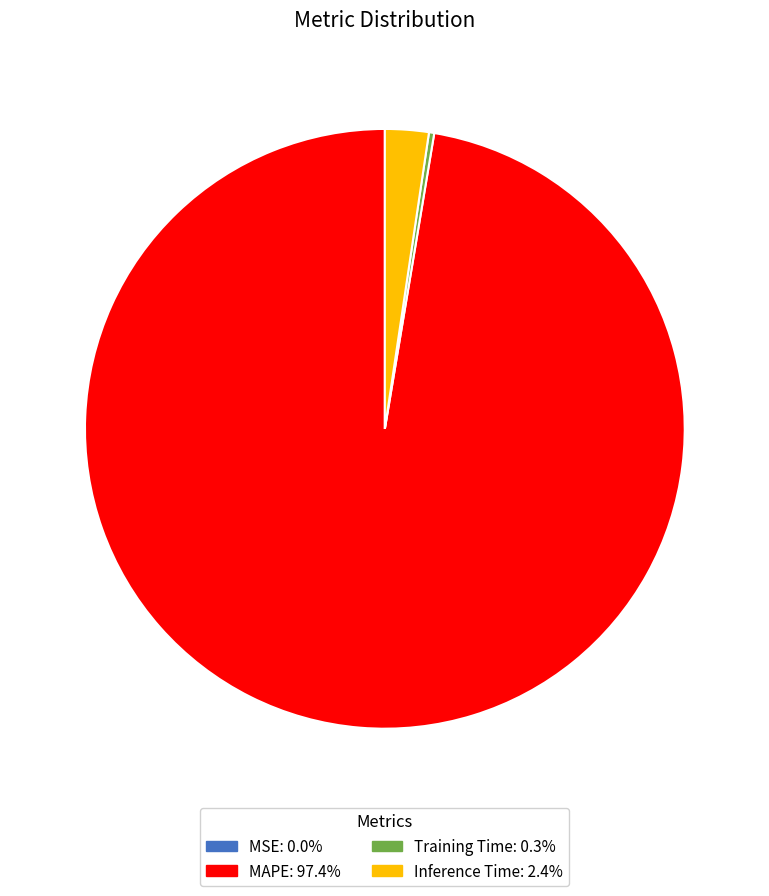

Does MAPE: 97.4% represent more than half of the total?

Yes